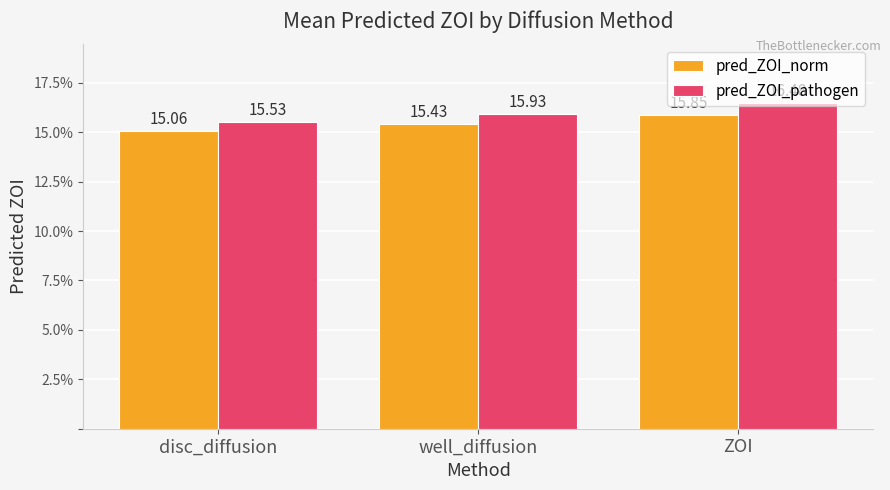

Which series has the largest range (max minus min)?

pred_ZOI_pathogen